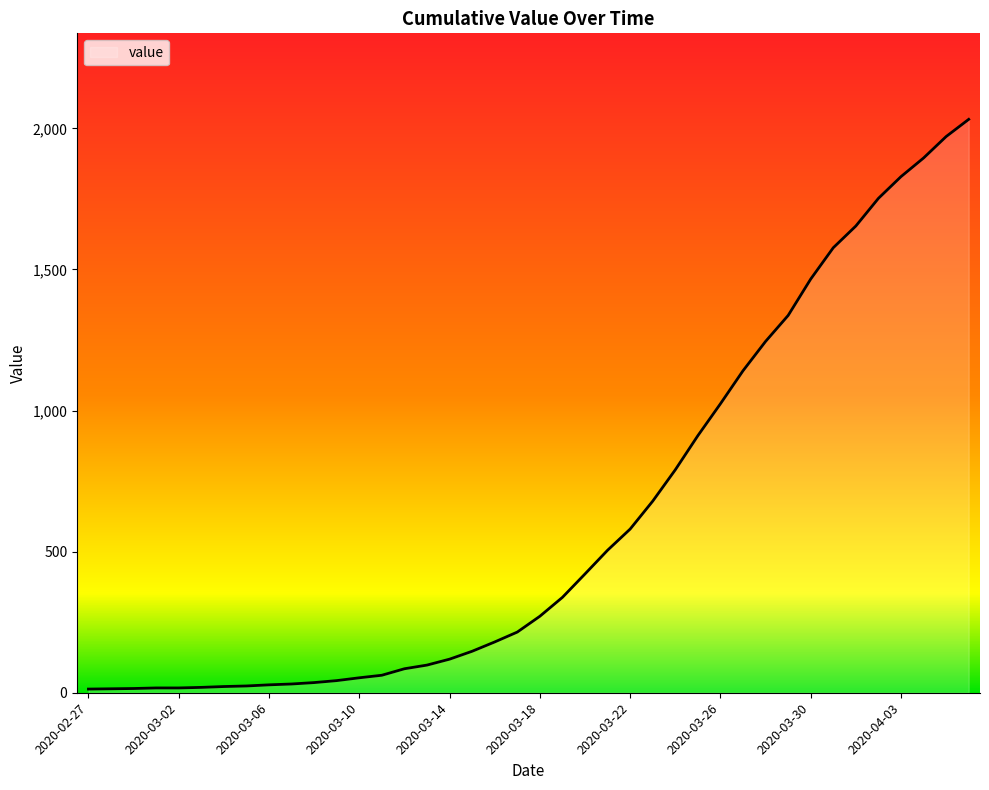

What is the difference between the maximum and minimum values?

2019